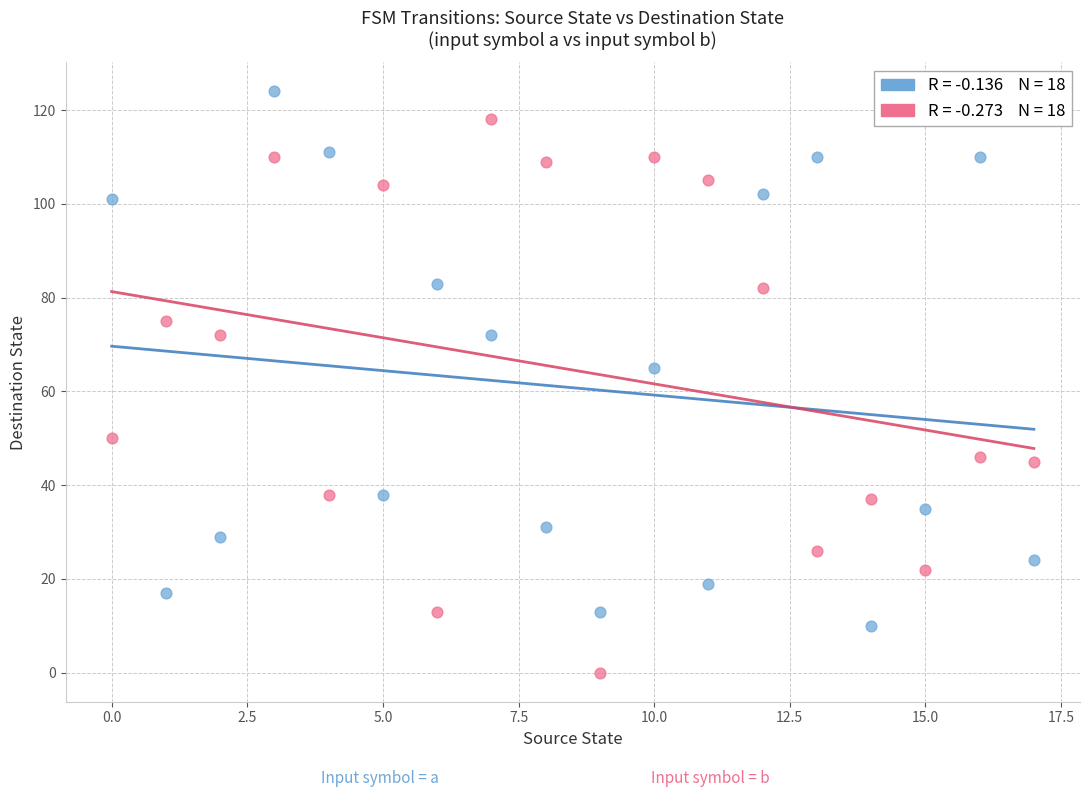

Across all series, what Y value is closest to 62?

65